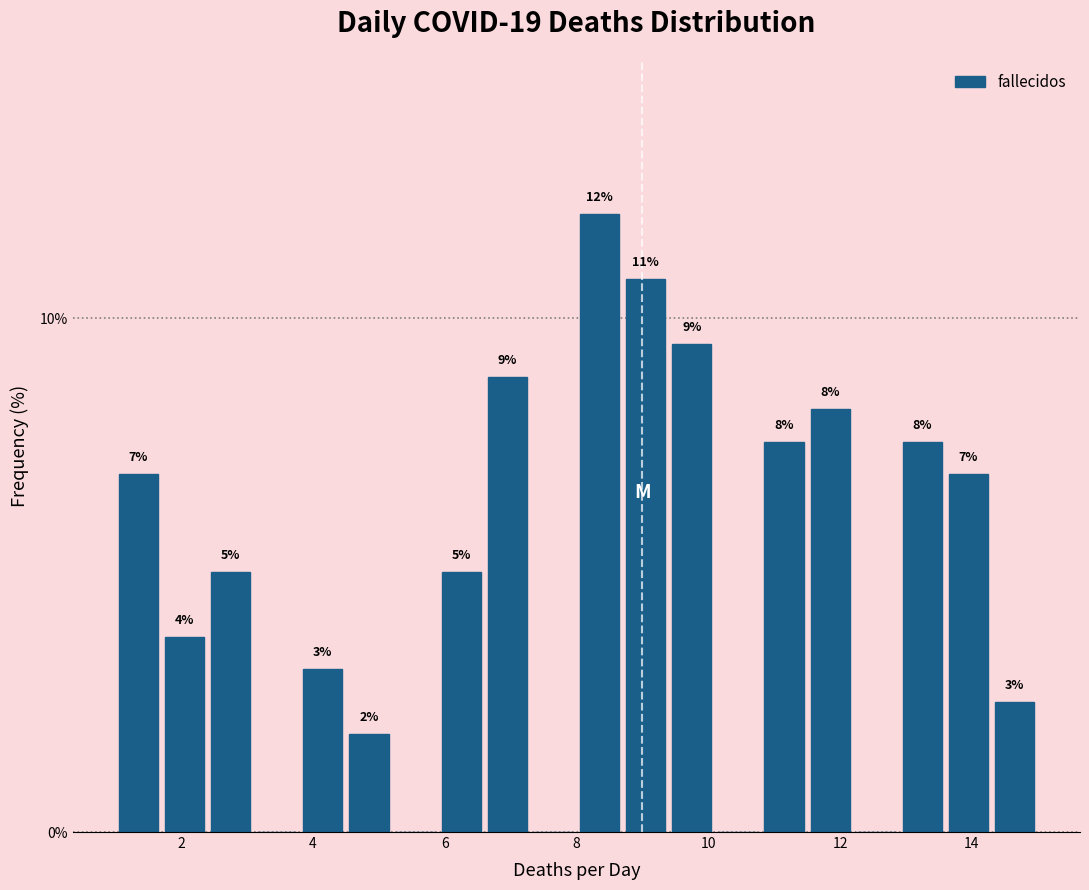

Around what value on the x-axis is the tallest bar? Give the approximate position of its centre, as read against the axis.

8.4